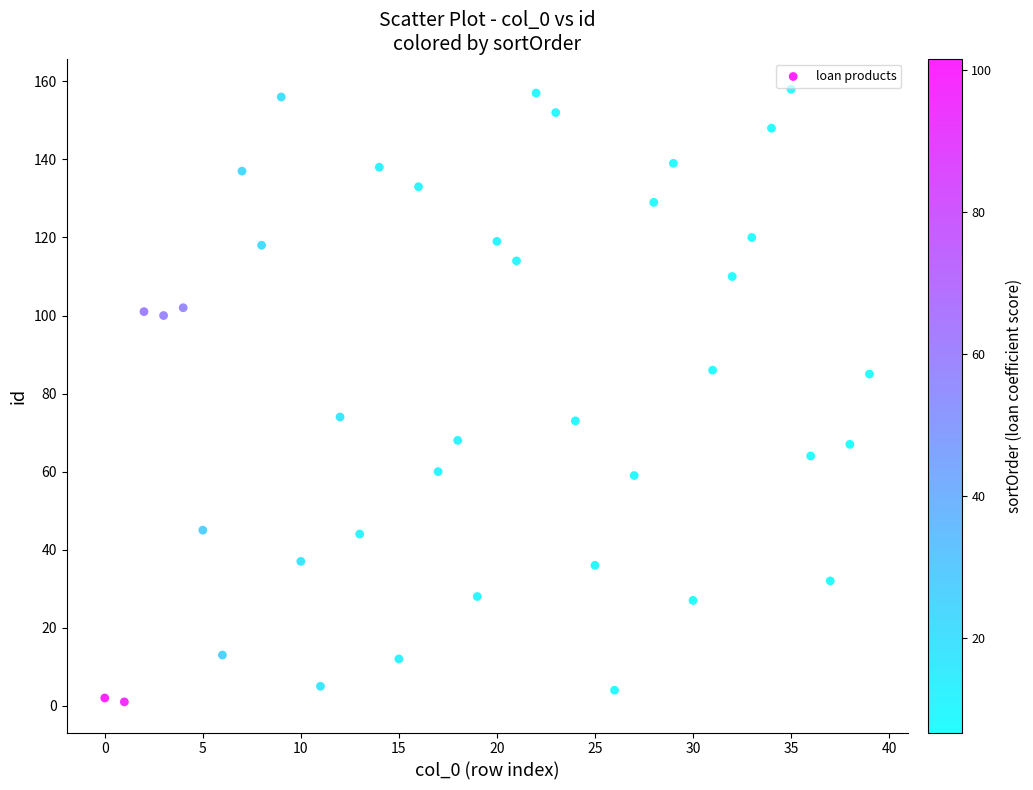

What is the range of Y values (max minus min)?

157